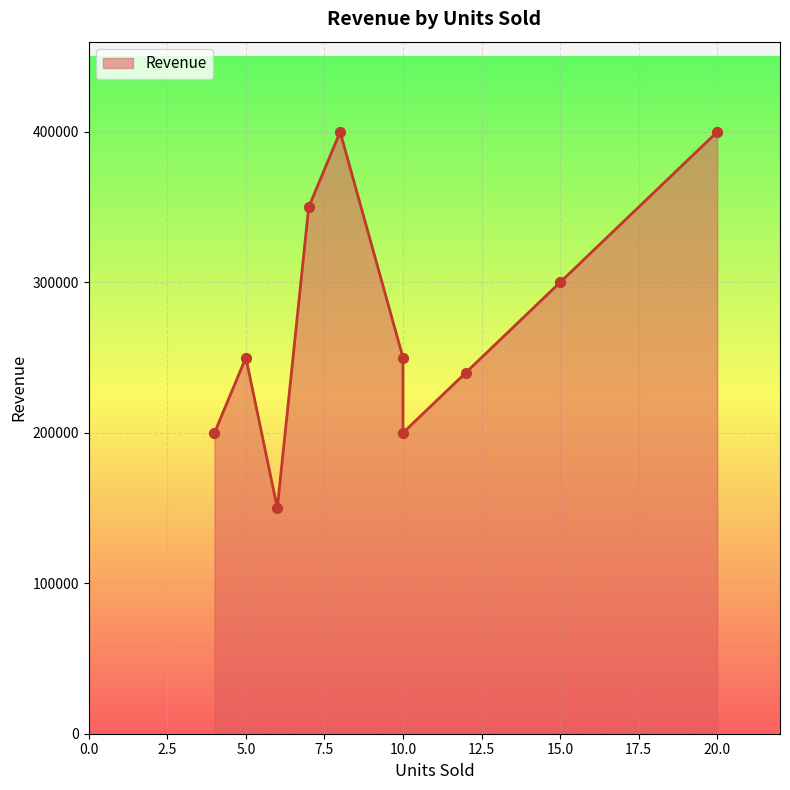

What is the change in value from 8 to 15?

-100000